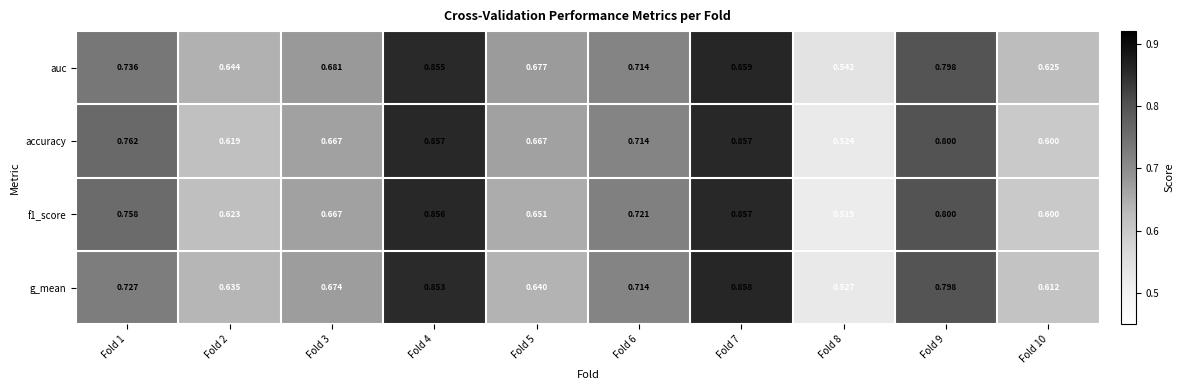

At how many categories does at least one series exceed 0?

10